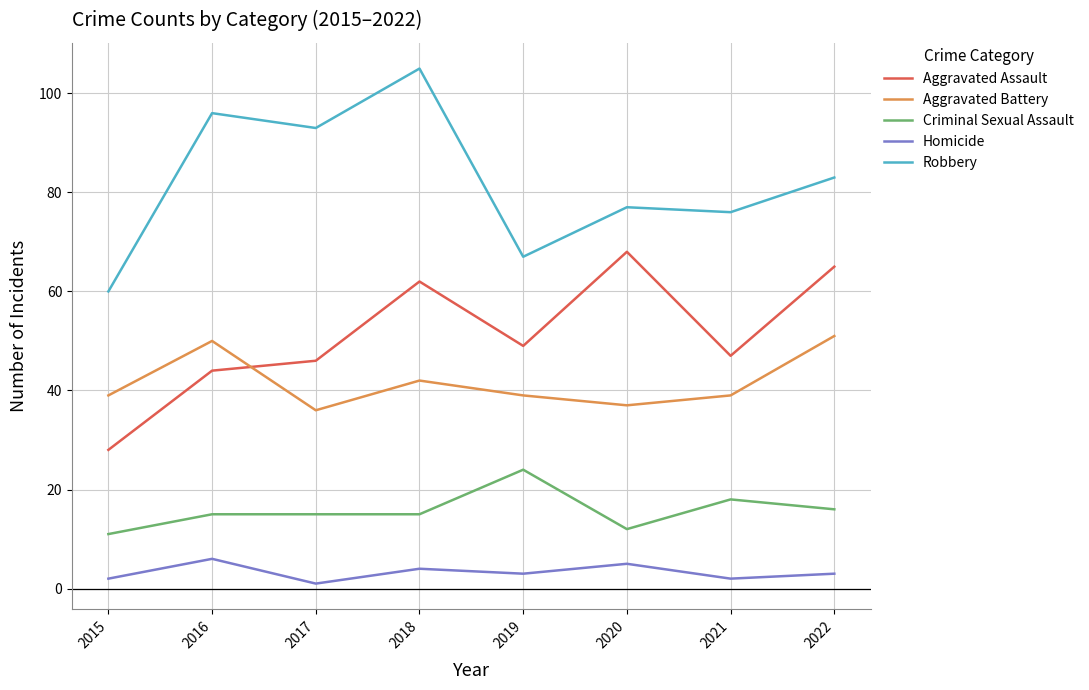

True or false: Aggravated Assault has a value of 65 at 2022.

True